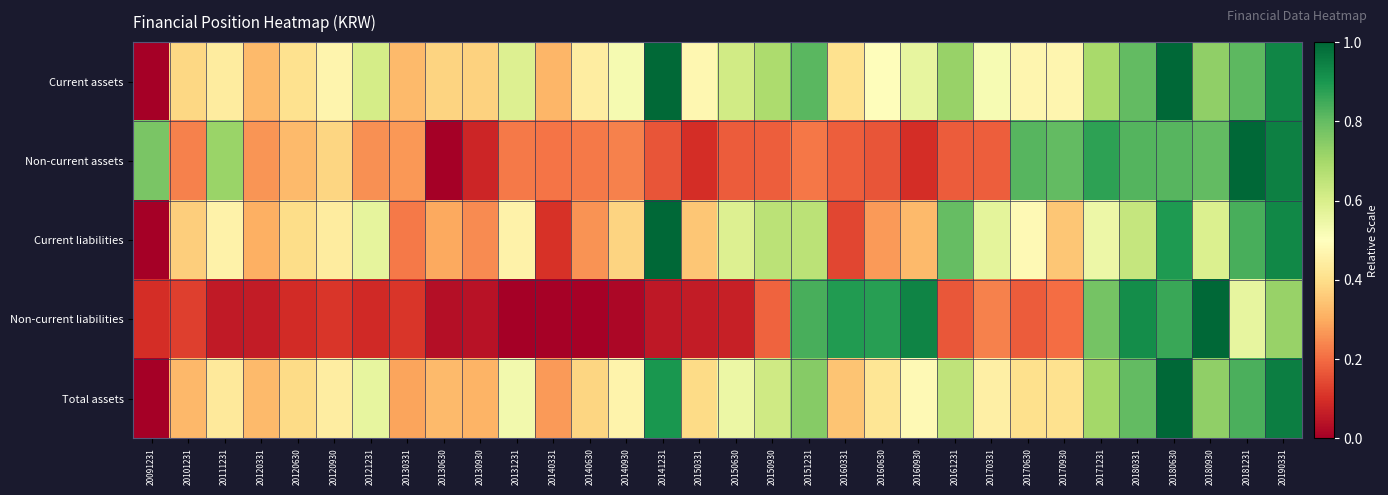

What is the difference between the highest and lowest values at 20140930?

0.5